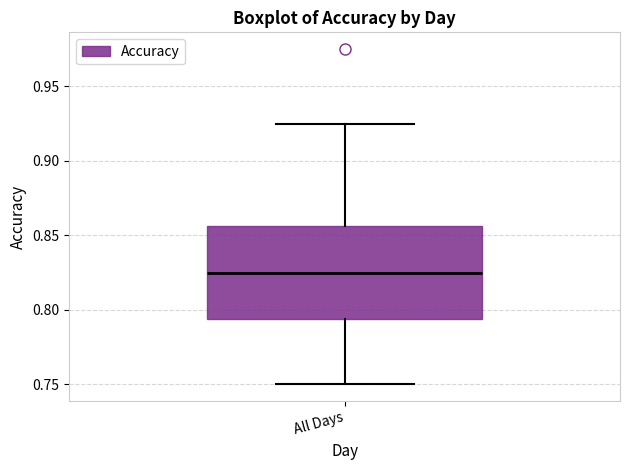

Transcribe this box plot: give where the median line is, the range the box spans, and where the two whiskers end, as read against the y-axis. The values are not printed on the chart, so give them approximately, as read against the axis.

median 0.825, box 0.795 to 0.855, whiskers 0.750 to 0.925